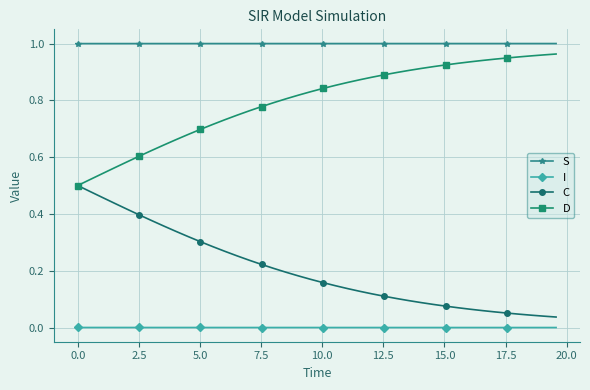

True or false: I and S cross at least once.

False